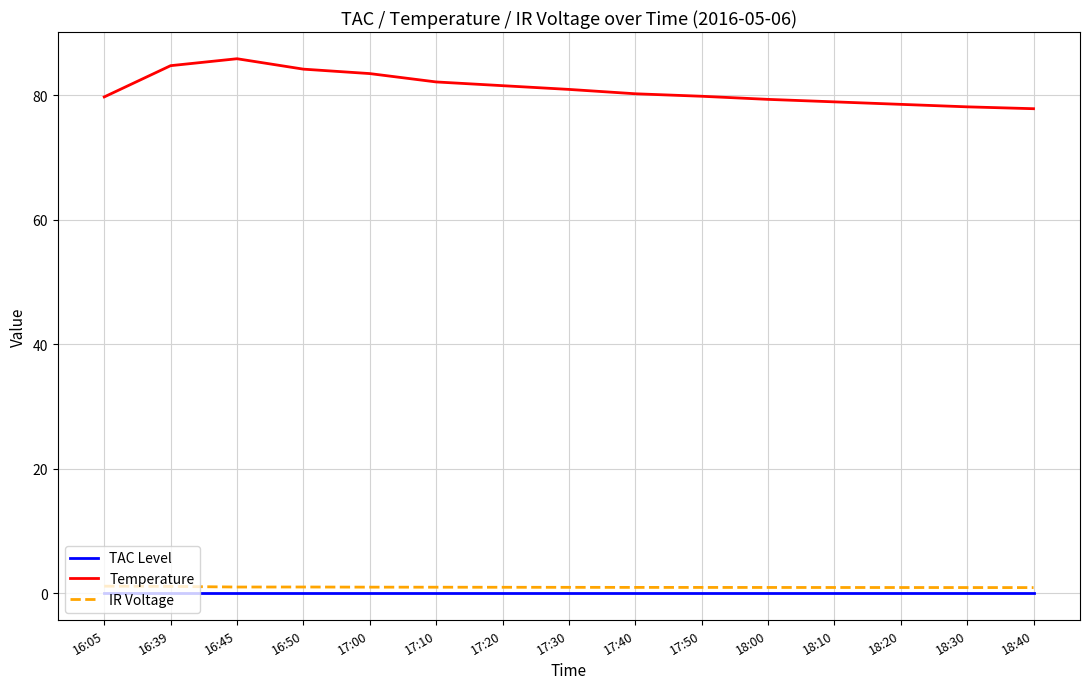

Rank the series by their maximum value, from lowest to highest.

TAC Level, IR Voltage, Temperature